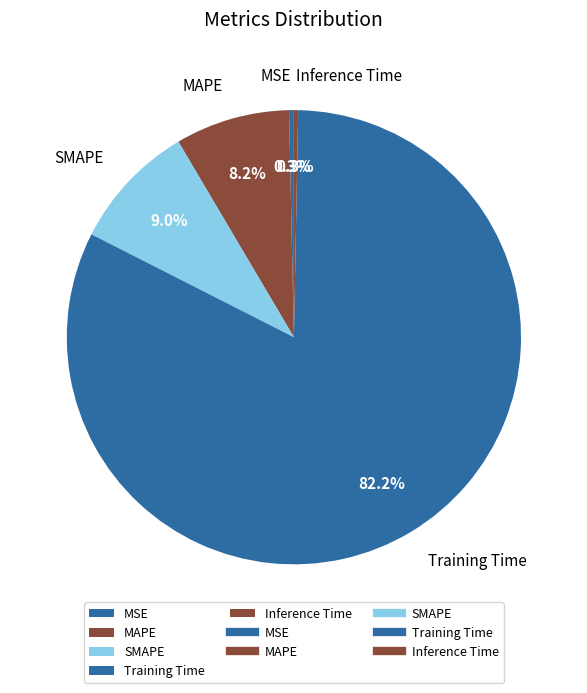

To the nearest percent, what is the difference between the SMAPE and Training Time slice percentages?

73%